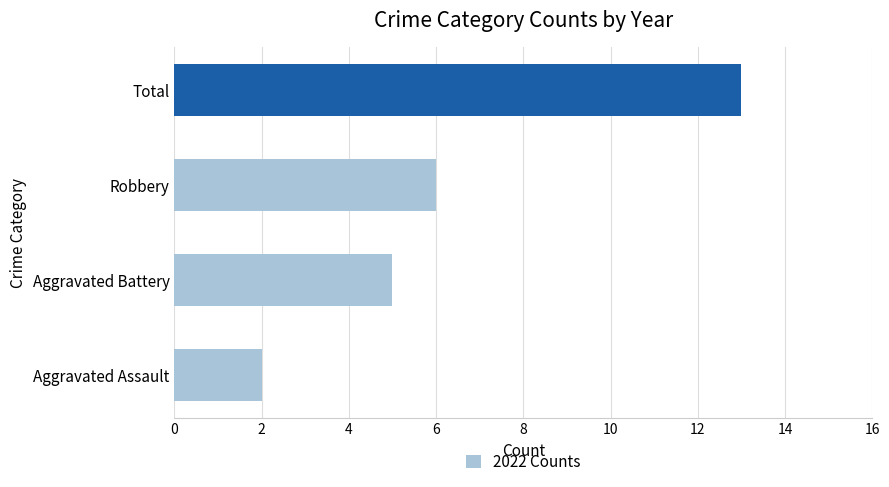

What is the ratio of the value at Robbery to the value at Aggravated Assault?

3.0